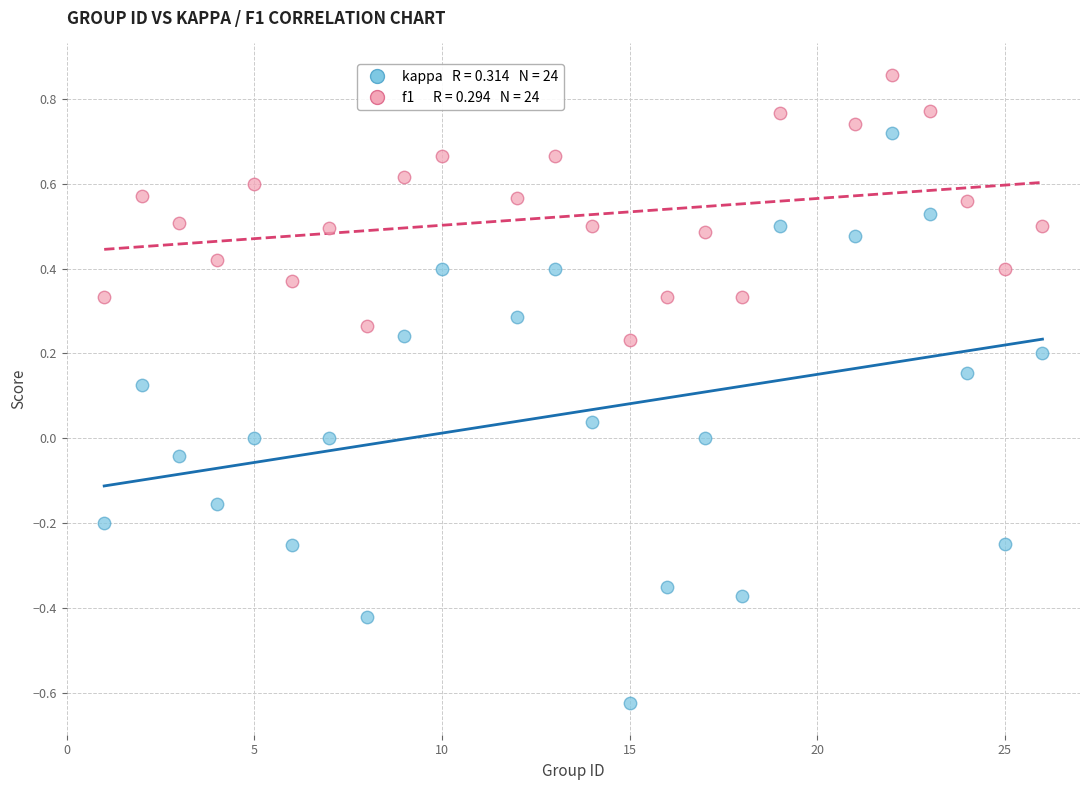

Across all data points, what is the range of Y values (max minus min)?

1.5